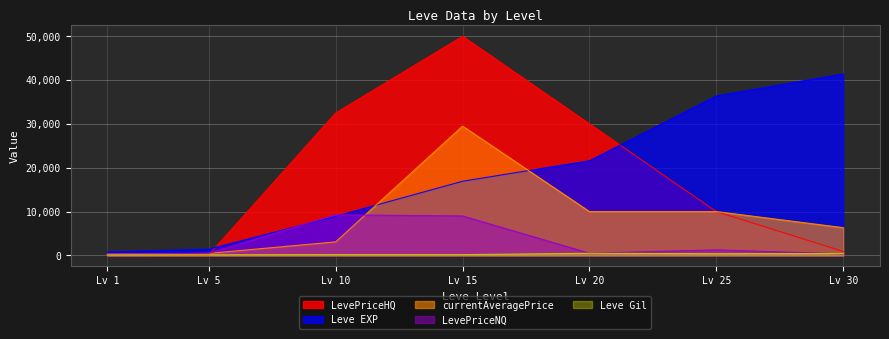

Which category has the highest value in the currentAveragePrice series?

Lv 15